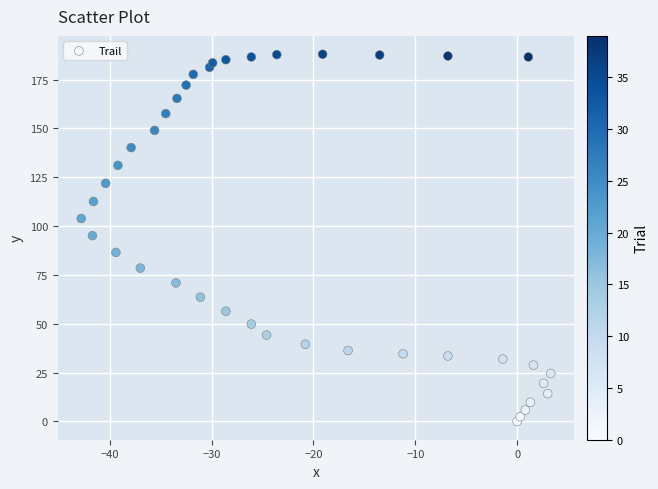

What is the range of X values (max minus min)?

46.1